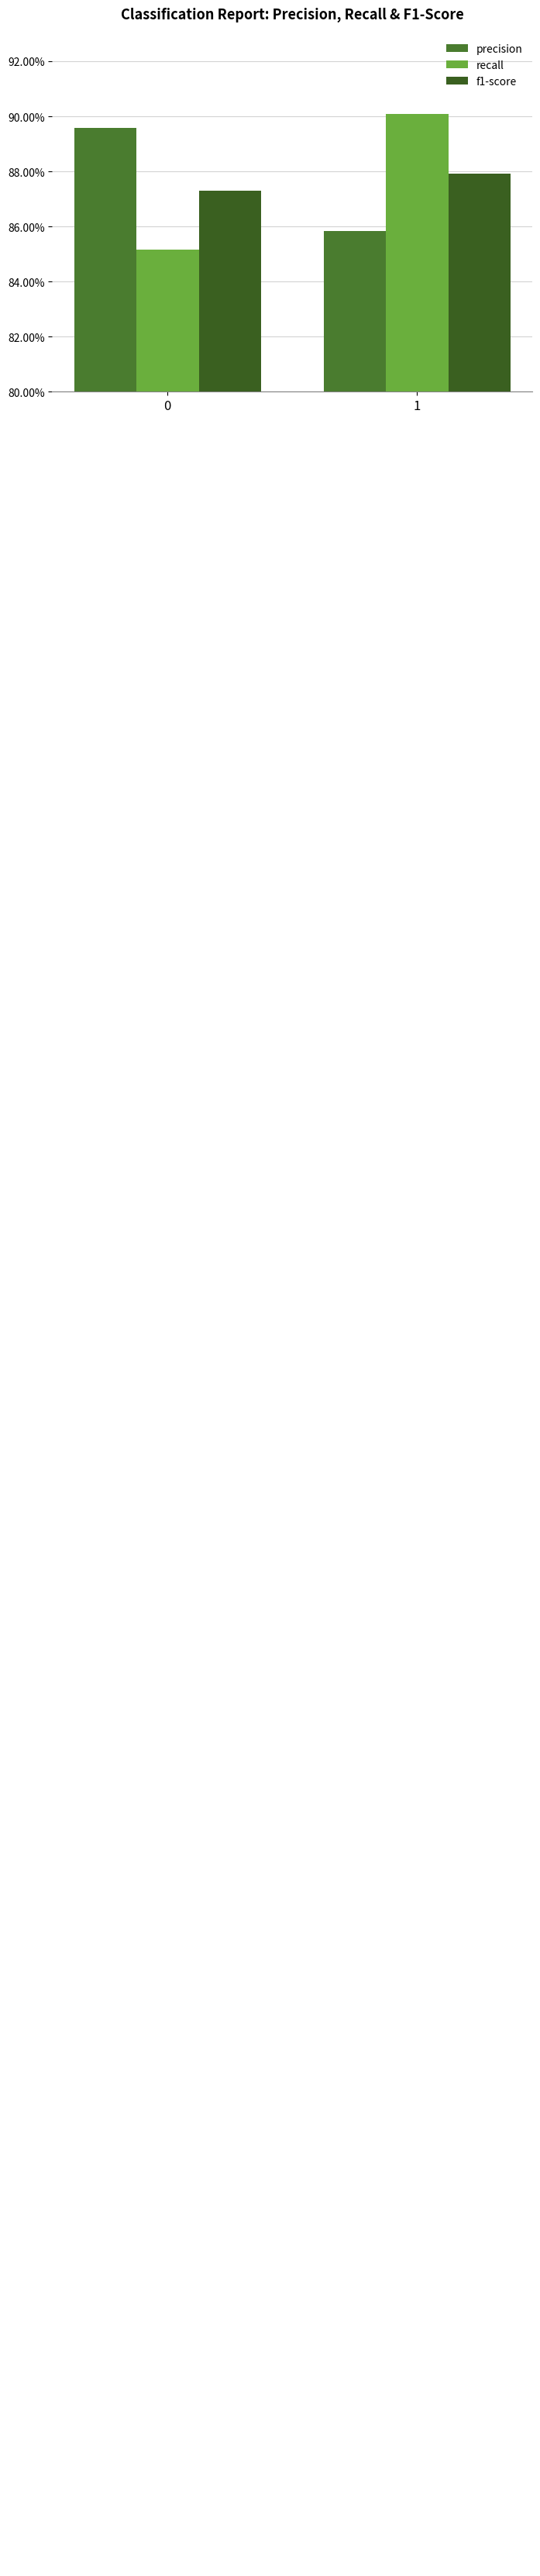

Are the bars grouped side by side (vs. stacked)?

Yes